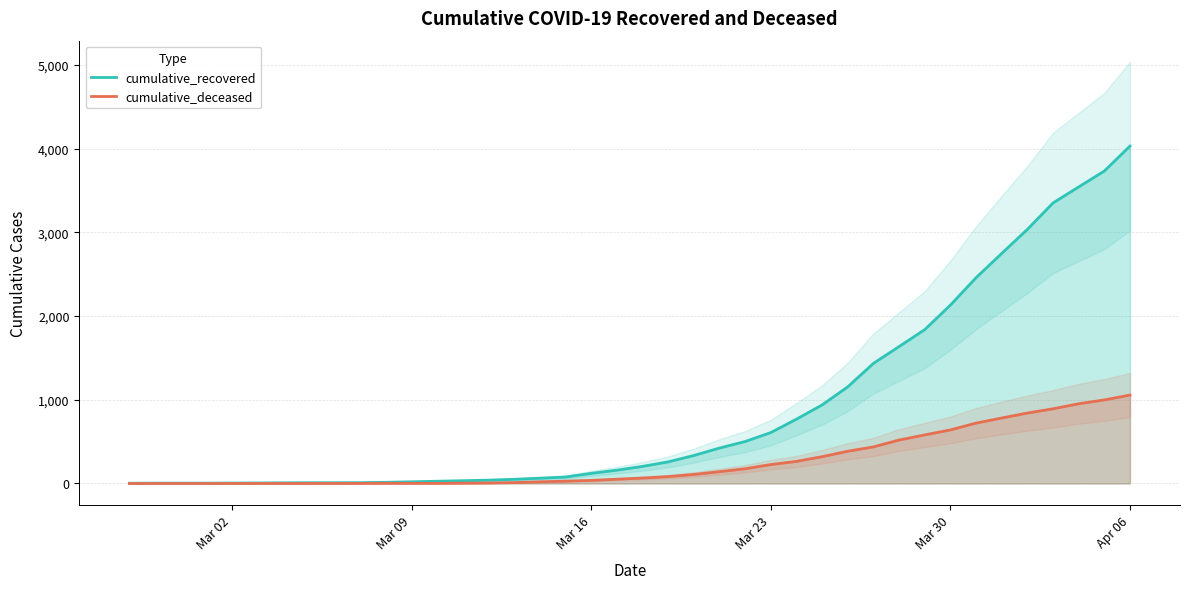

What is the maximum value for cumulative_deceased?

1056